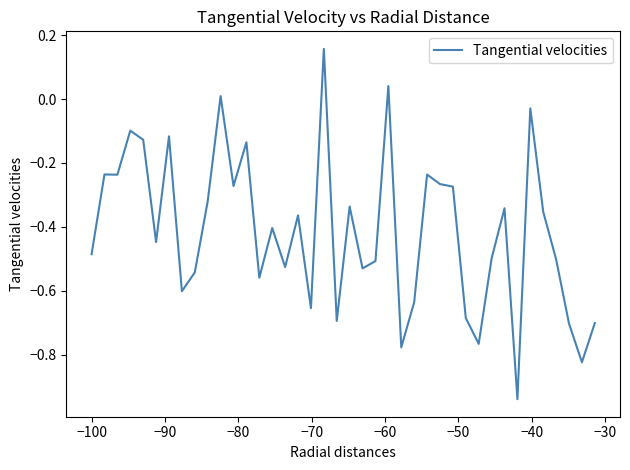

Count the number of values greater than 0.

3